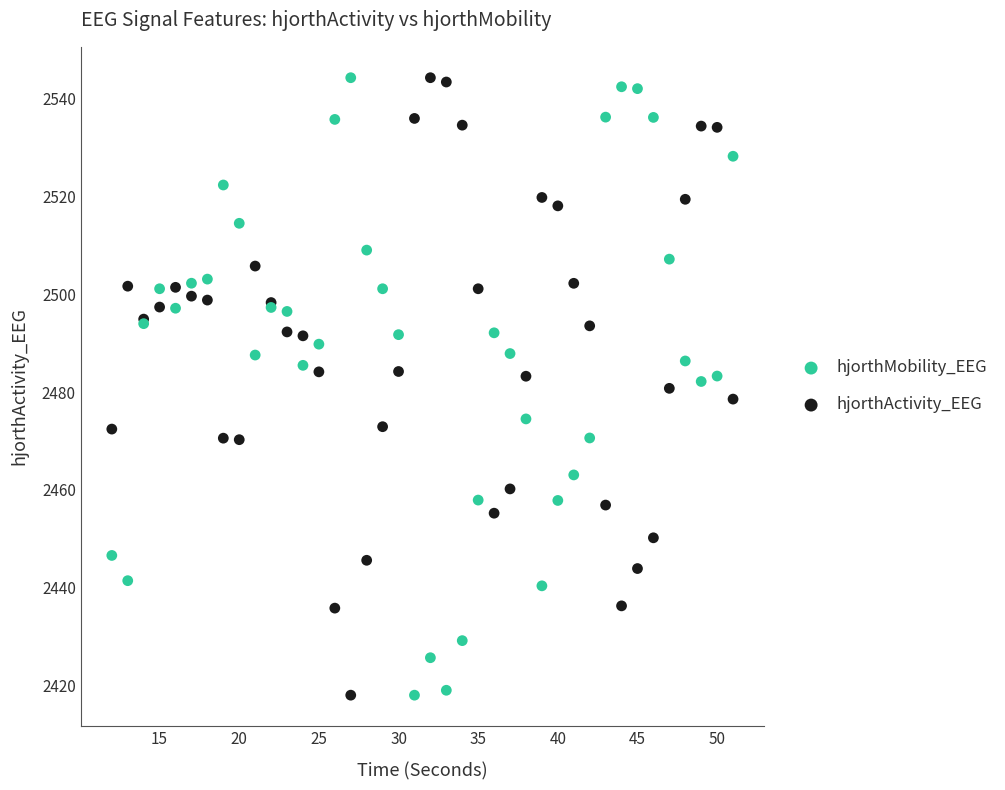

What is the X range (max minus min) for the scatter plot?

39.0